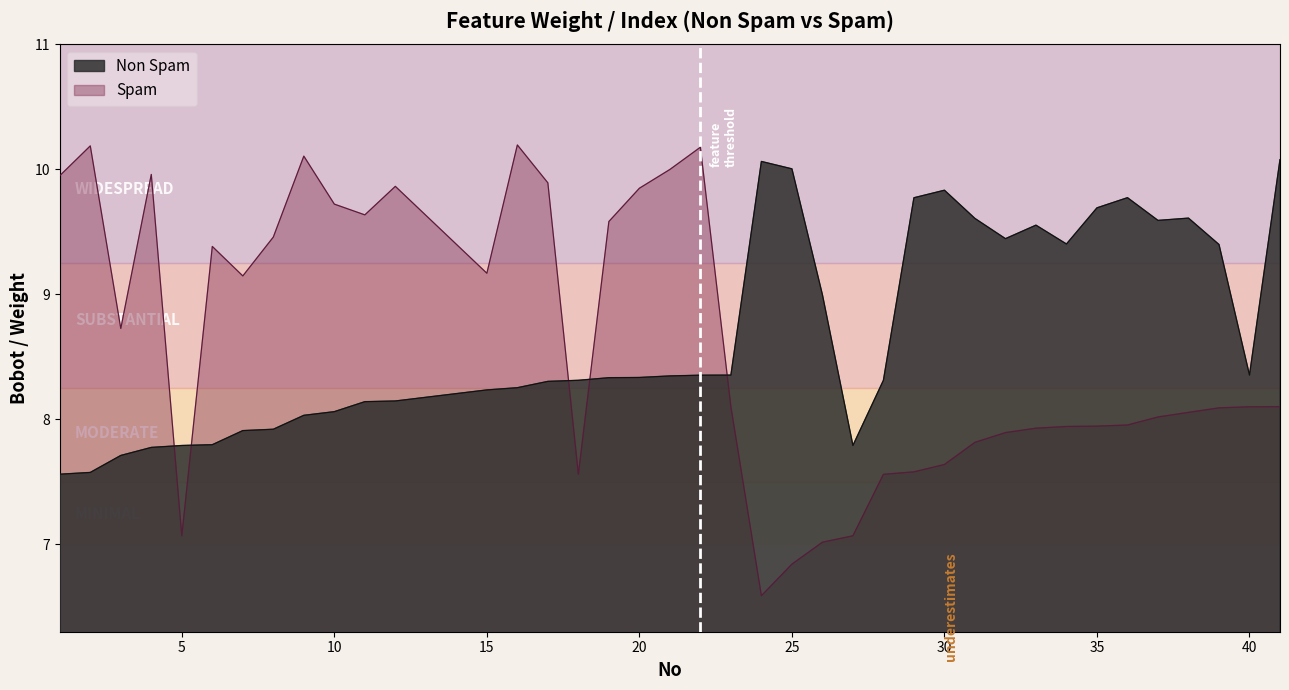

True or false: Spam has more than 1 points higher than both neighbors.

True